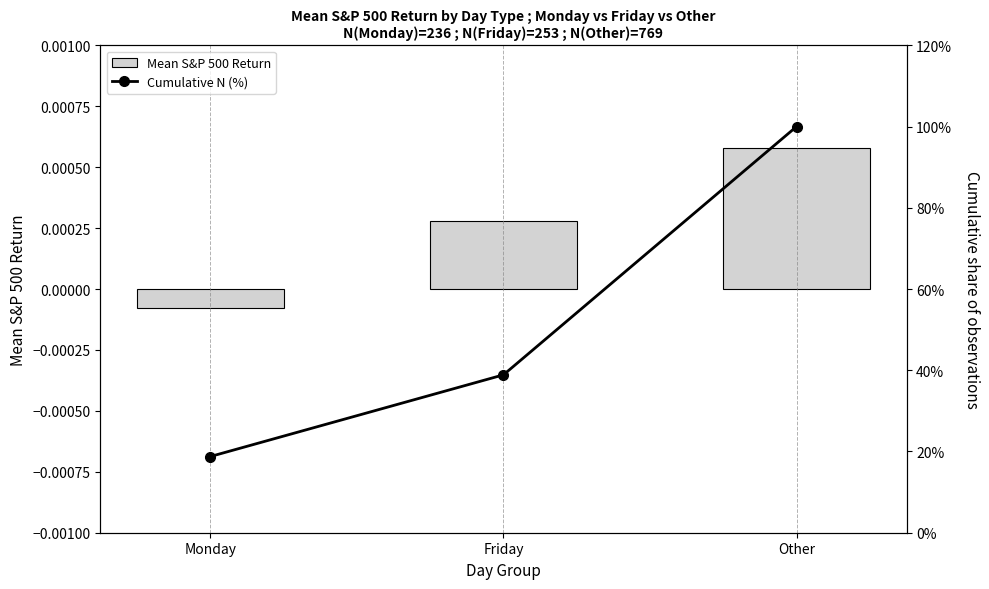

What is the greatest value displayed?

100.0